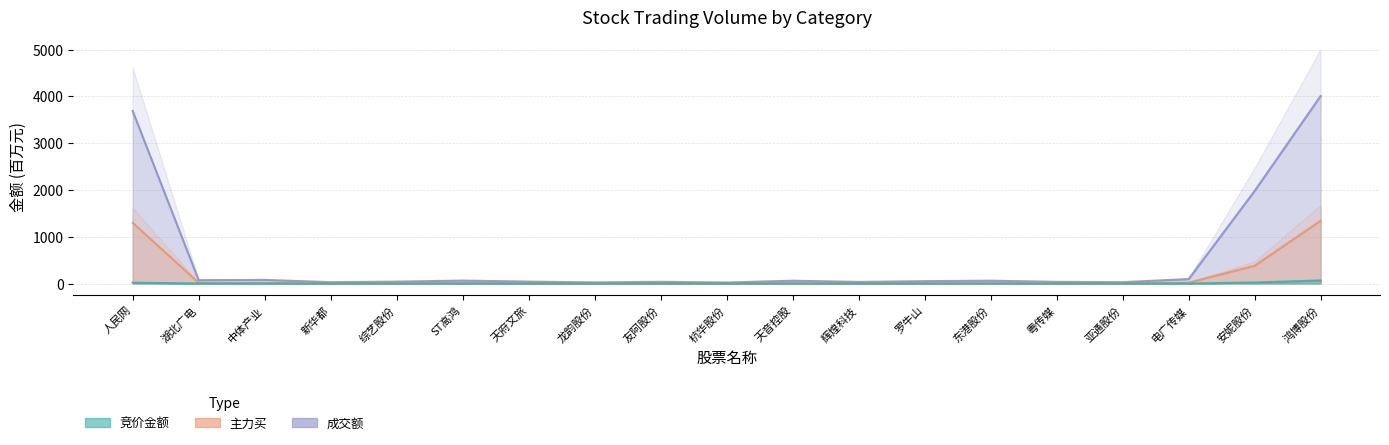

List the series in order of their overall mean, lowest first.

竞价金额, 主力买, 成交额